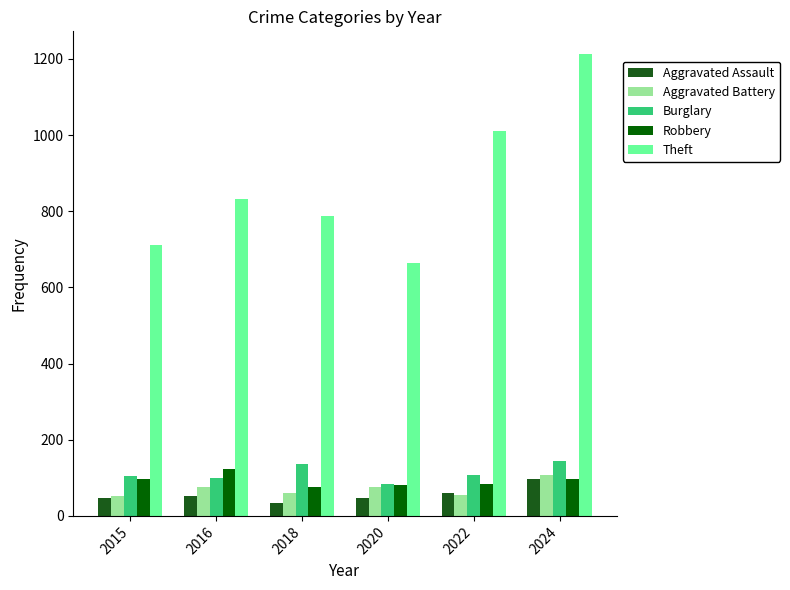

What is the sum of all Theft values?

5218